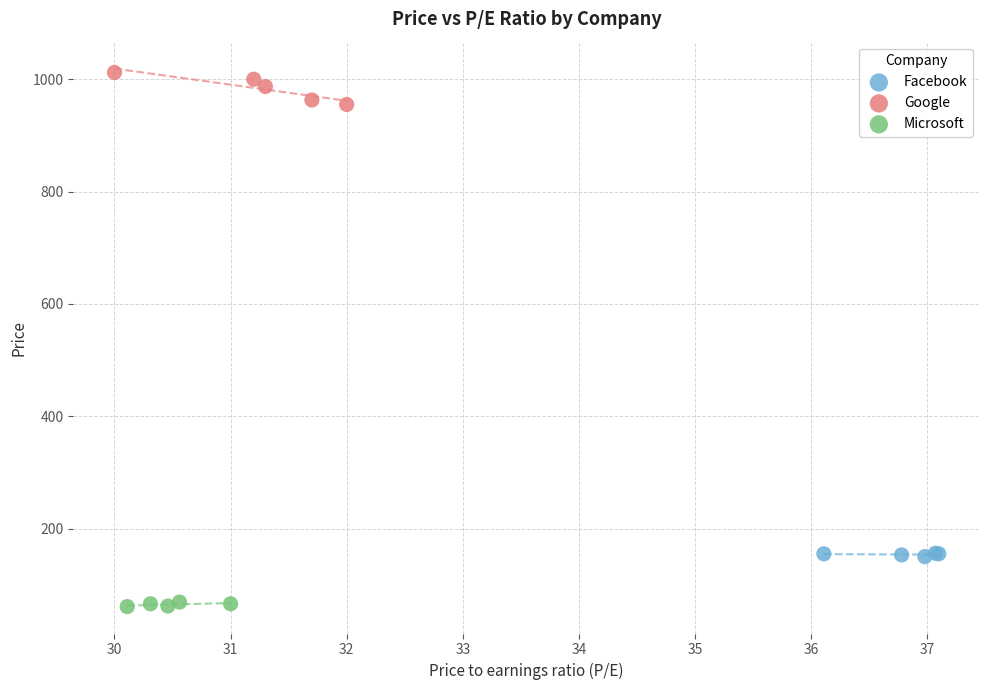

Which series contains the highest Y value?

Google